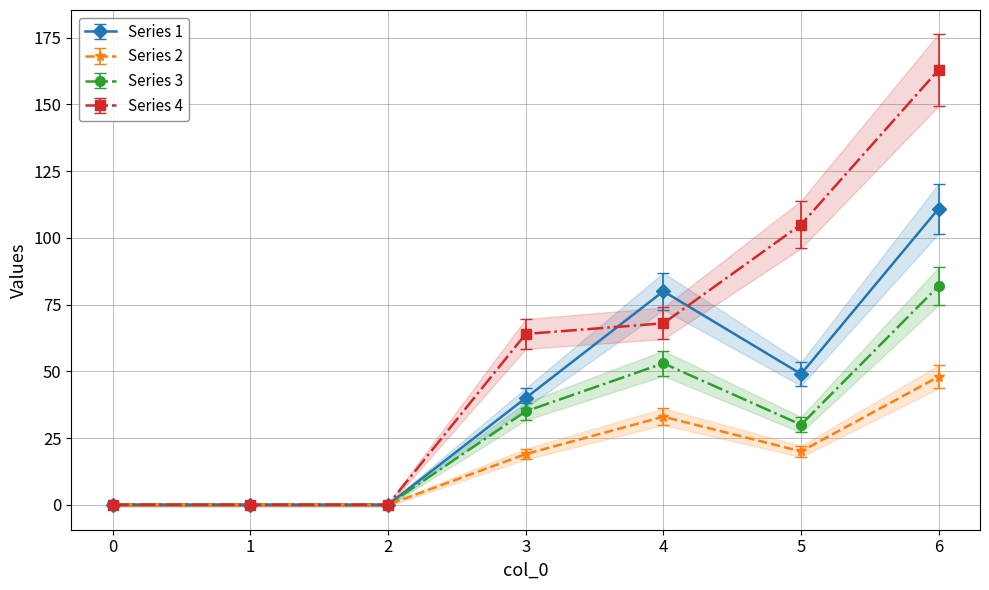

Reading left to right, list all the values displayed in this chart.

1: 0=0	1=0	2=0	3=40	4=80	5=49	6=111
2: 0=0	1=0	2=0	3=19	4=33	5=20	6=48
3: 0=0	1=0	2=0	3=35	4=53	5=30	6=82
4: 0=0	1=0	2=0	3=64	4=68	5=105	6=163